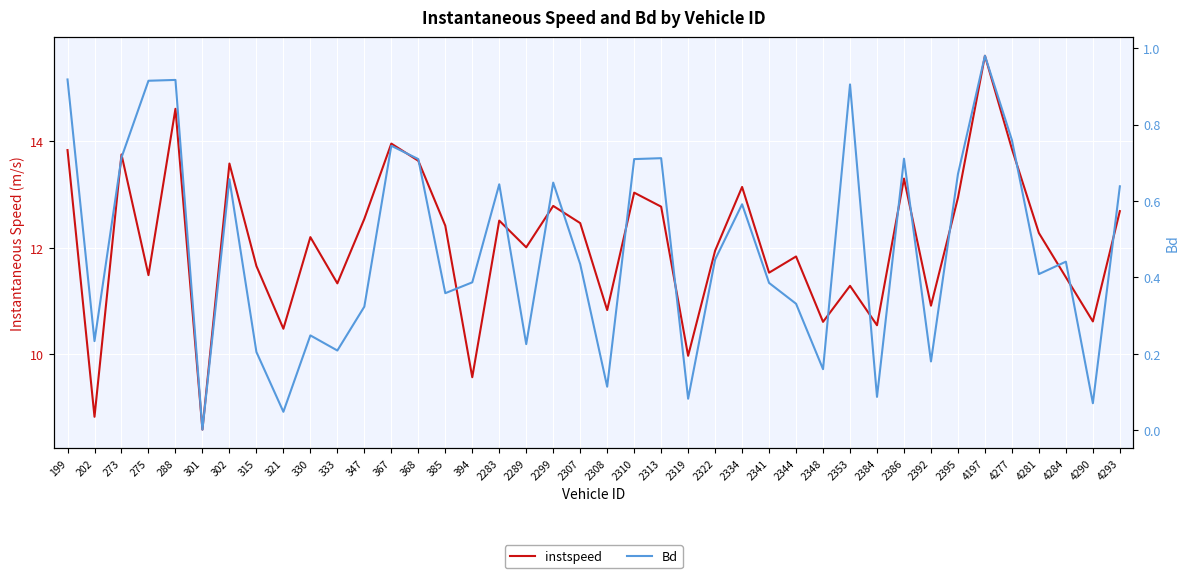

Reading left to right, what are all the values shown in this chart?

instspeed: 199=13.8	202=8.8	273=13.7	275=11.5	288=14.6	301=8.6	302=13.6	315=11.7	321=10.5	330=12.2	333=11.3	347=12.5	367=14.0	368=13.6	385=12.4	394=9.6	2283=12.5	2289=12.0	2299=12.8	2307=12.5	2308=10.8	2310=13.0	2313=12.8	2319=10.0	2322=11.9	2334=13.1	2341=11.5	2344=11.8	2348=10.6	2353=11.3	2384=10.5	2386=13.3	2392=10.9	2395=12.9	4197=15.6	4277=13.9	4281=12.3	4284=11.4	4290=10.6	4293=12.7
Bd: 199=0.9	202=0.2	273=0.7	275=0.9	288=0.9	301=0.0	302=0.7	315=0.2	321=0.0	330=0.2	333=0.2	347=0.3	367=0.7	368=0.7	385=0.4	394=0.4	2283=0.6	2289=0.2	2299=0.6	2307=0.4	2308=0.1	2310=0.7	2313=0.7	2319=0.1	2322=0.4	2334=0.6	2341=0.4	2344=0.3	2348=0.2	2353=0.9	2384=0.1	2386=0.7	2392=0.2	2395=0.7	4197=1.0	4277=0.8	4281=0.4	4284=0.4	4290=0.1	4293=0.6